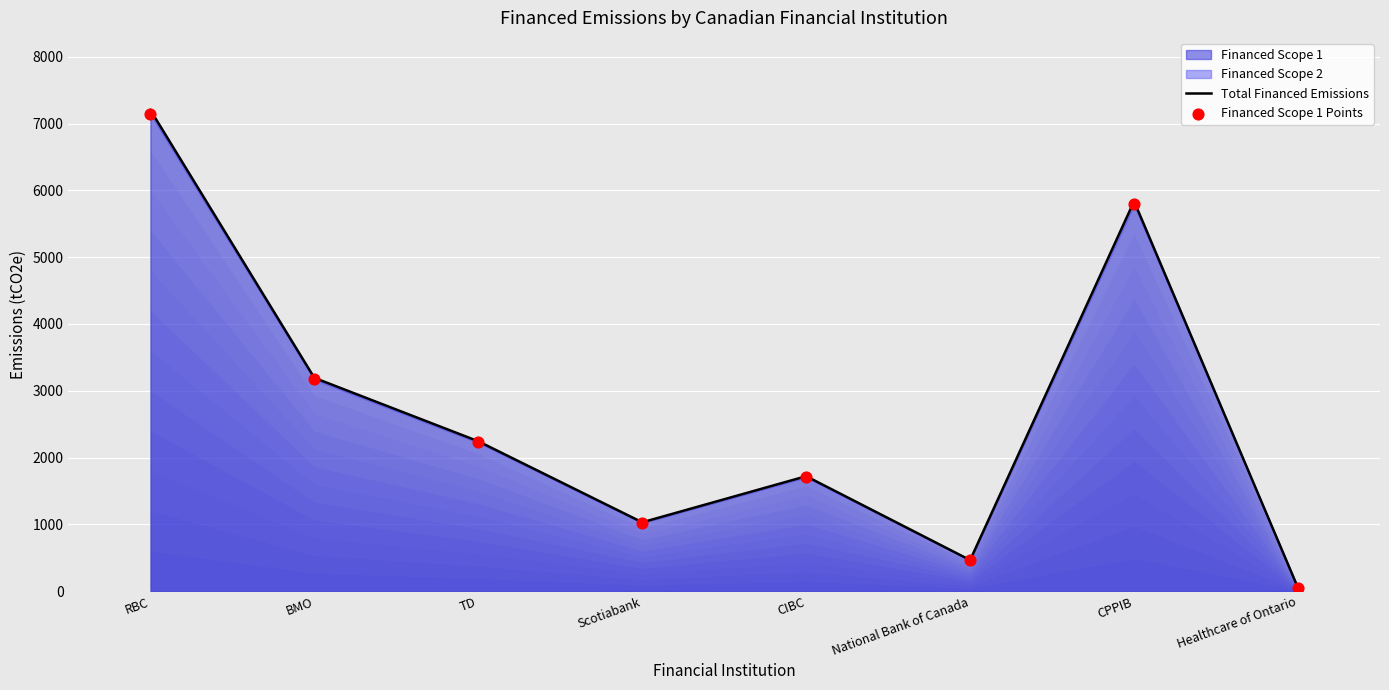

What is the total value across all series at Healthcare of Ontario?

94.6